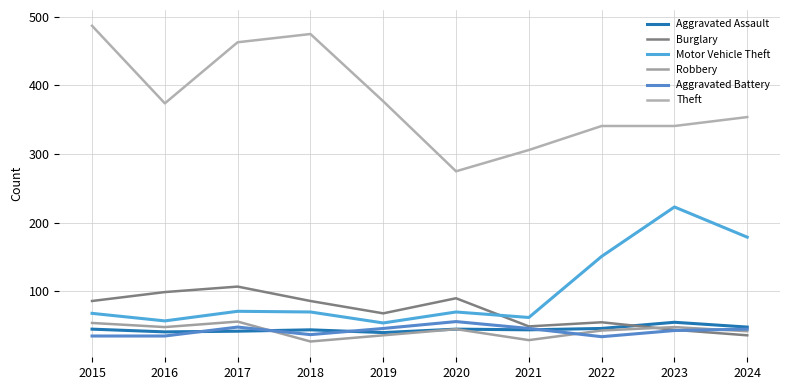

How many lines are shown in the chart?

6